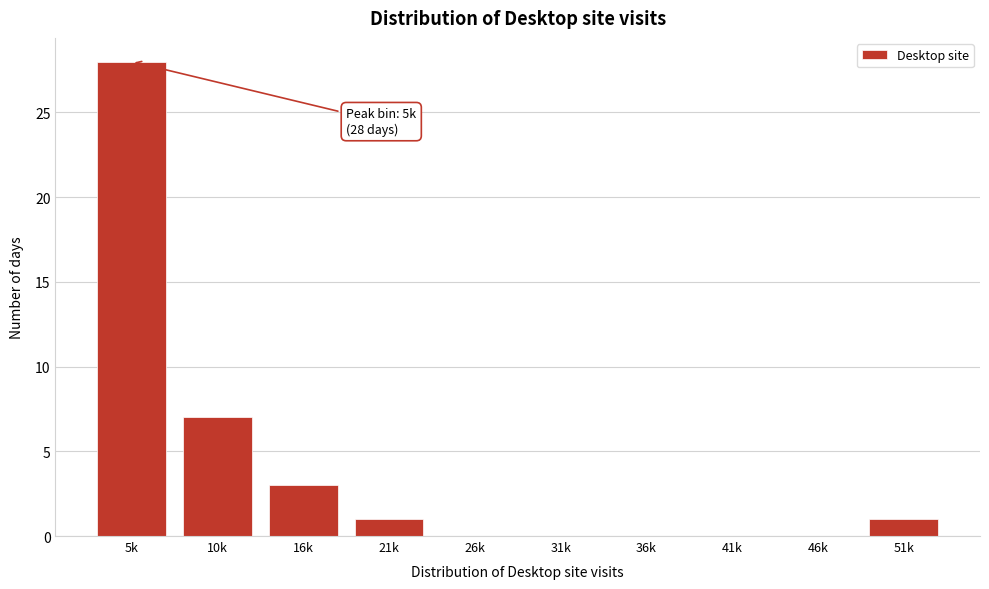

Reading left to right, transcribe all the data shown in this chart.

5k=28	10k=7	16k=3	21k=1	26k=0	31k=0	36k=0	41k=0	46k=0	51k=1